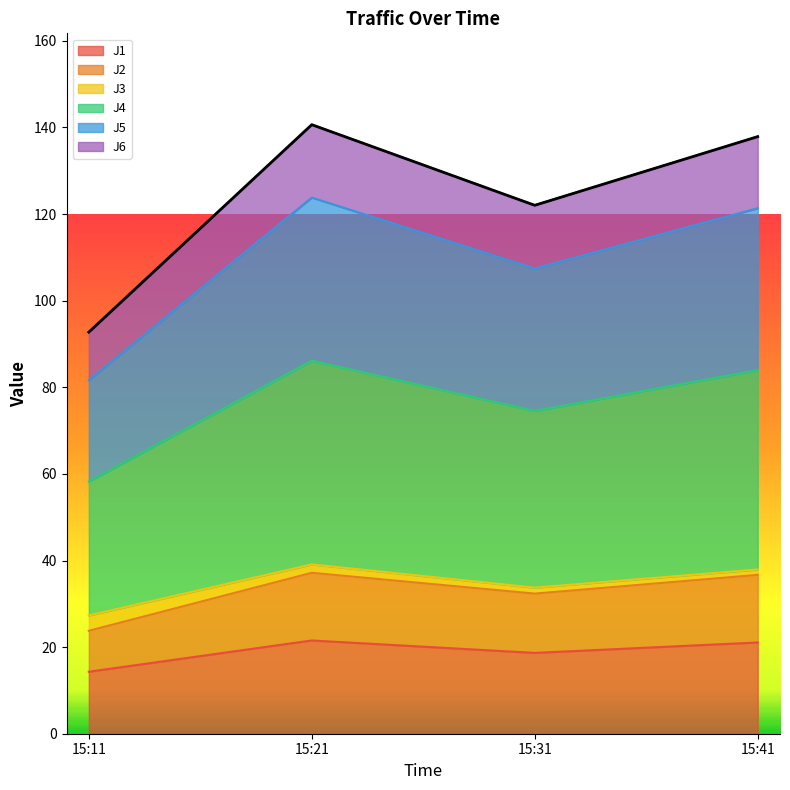

What is the total value across all series at 15:11?

92.7